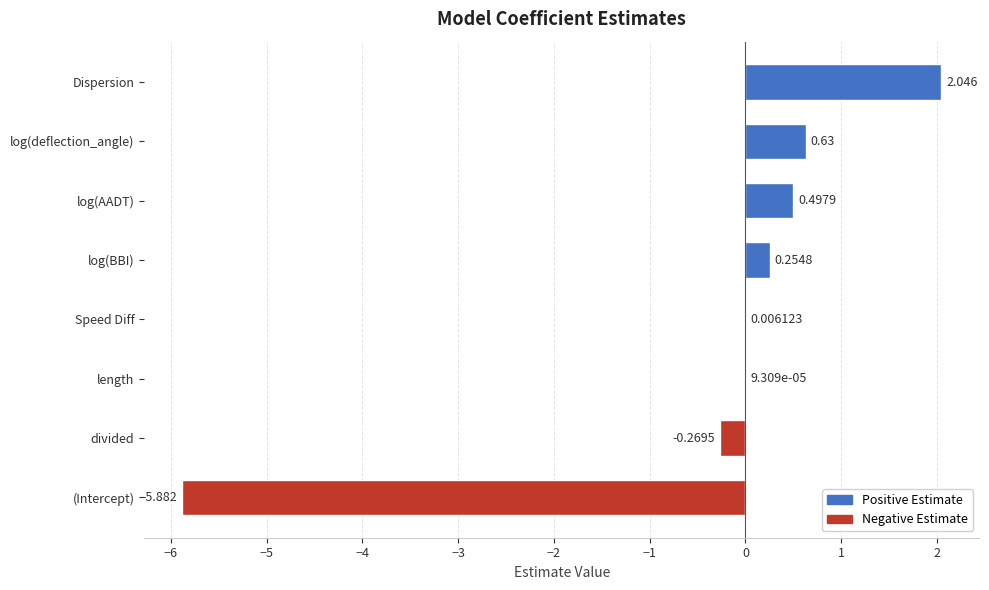

Are the bars horizontal?

Yes